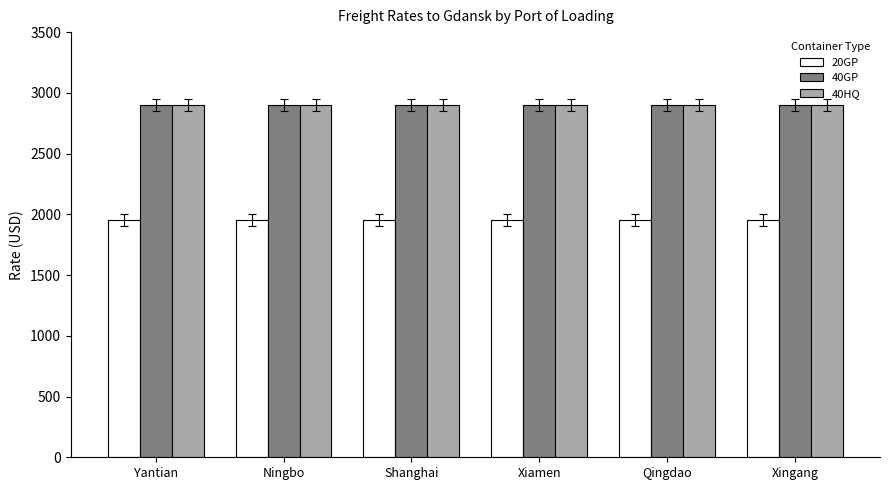

What is the label of the 5th bar from the right?

Ningbo